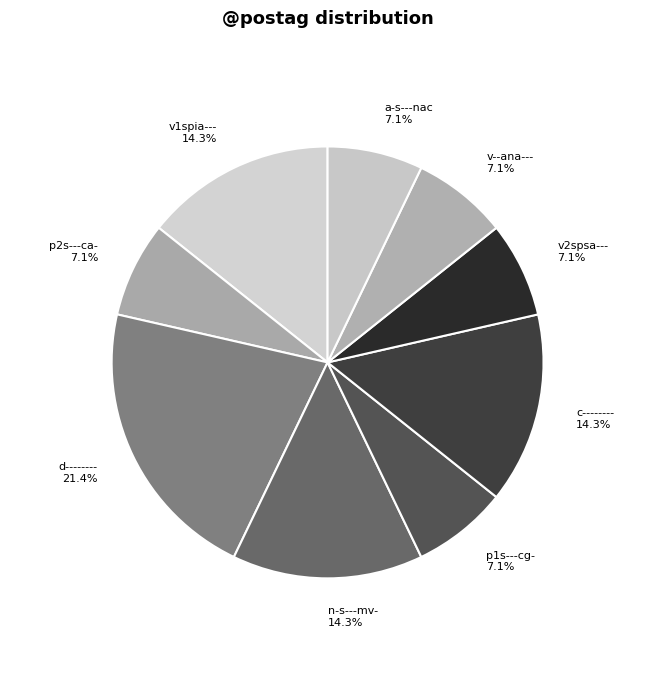

To the nearest percent, what is the difference between the largest and smallest slice percentages?

14%